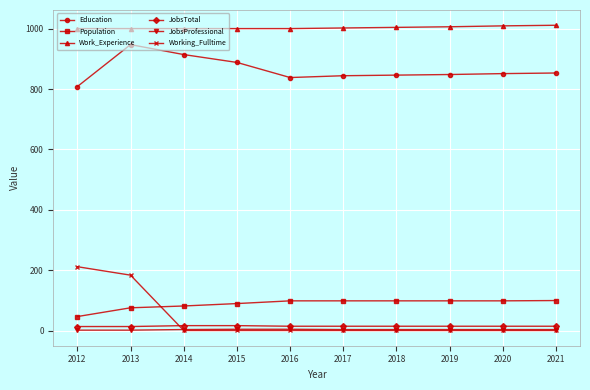

What is the value of the Population point at the 8th from the left?

99